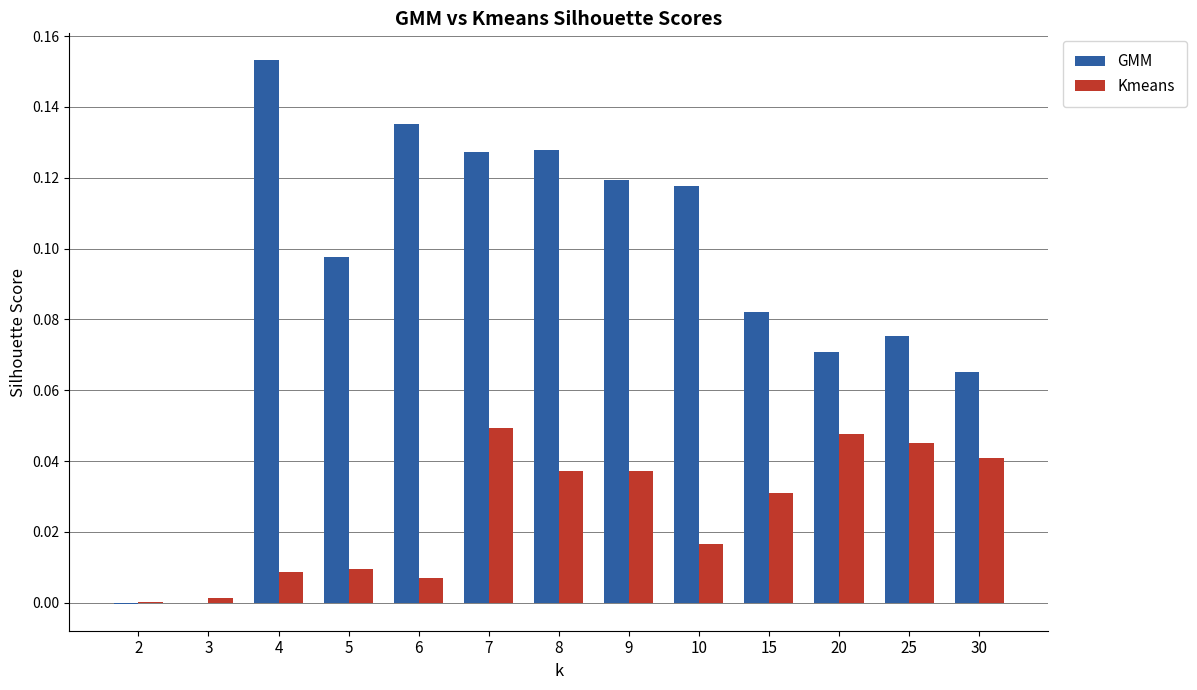

Is it true that GMM equals 0.2 at 9?

False